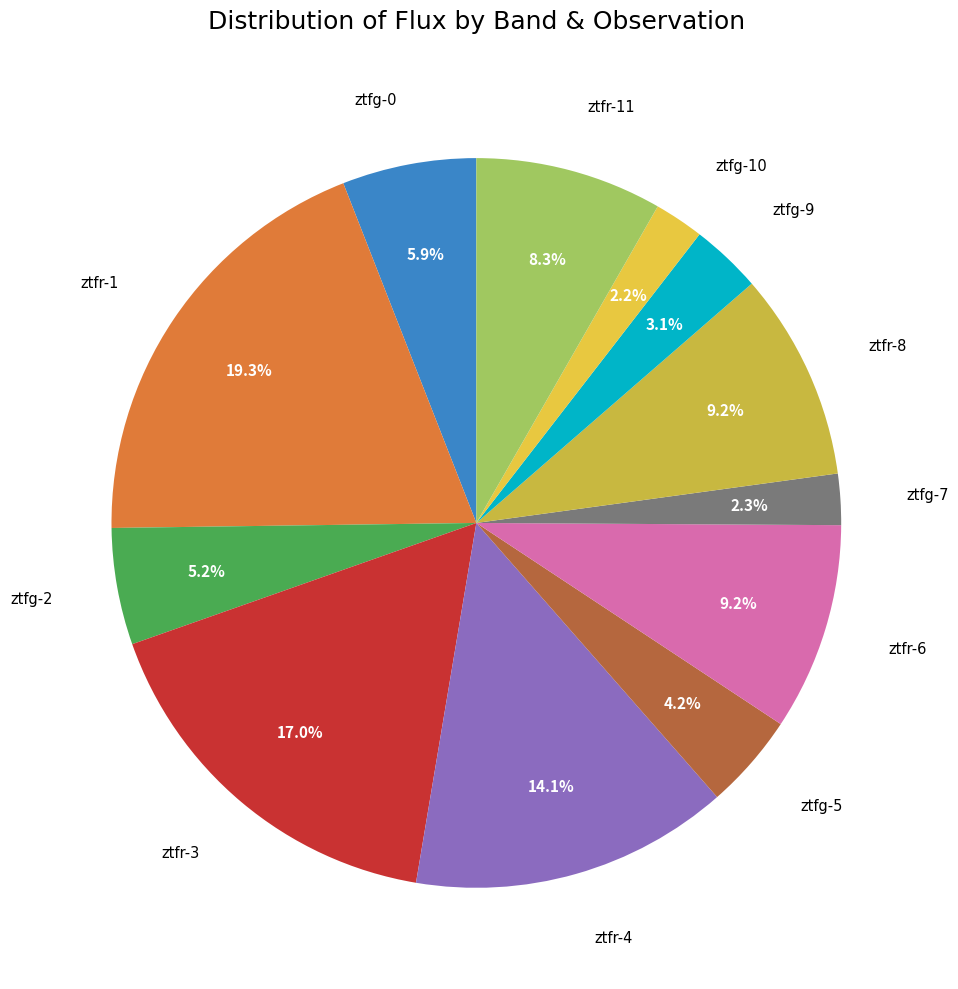

Which slice is the largest?

ztfr-1